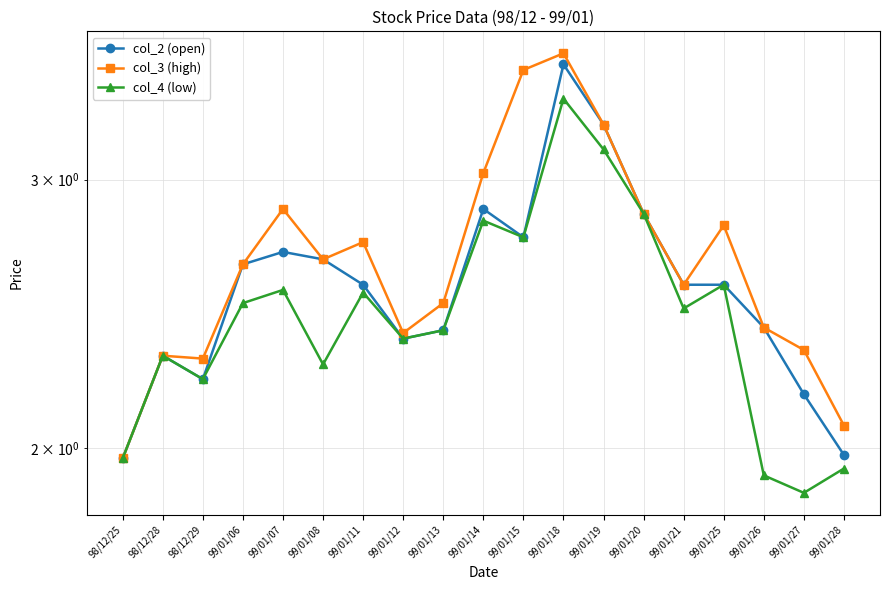

At how many categories does at least one series exceed 3?

4